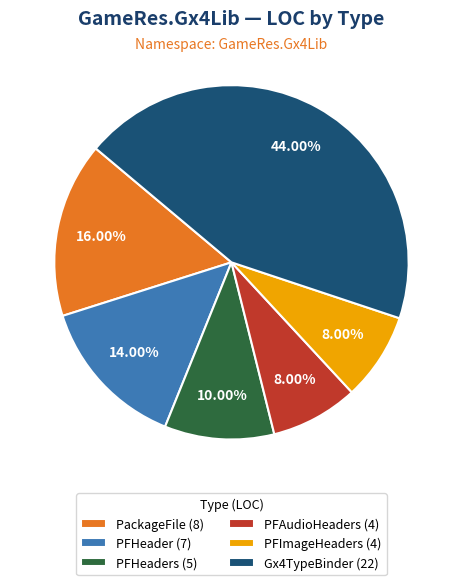

Is there a majority slice in this chart?

No